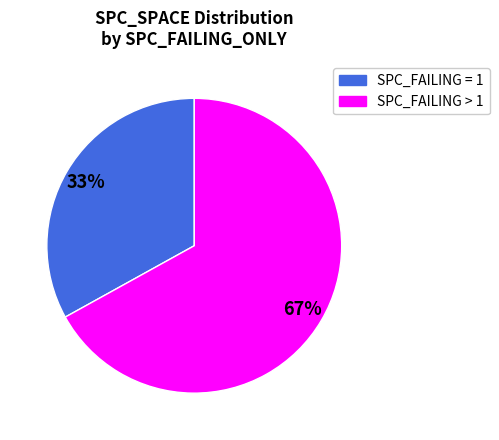

To the nearest percent, what is the difference between the largest and smallest slice percentages?

34%